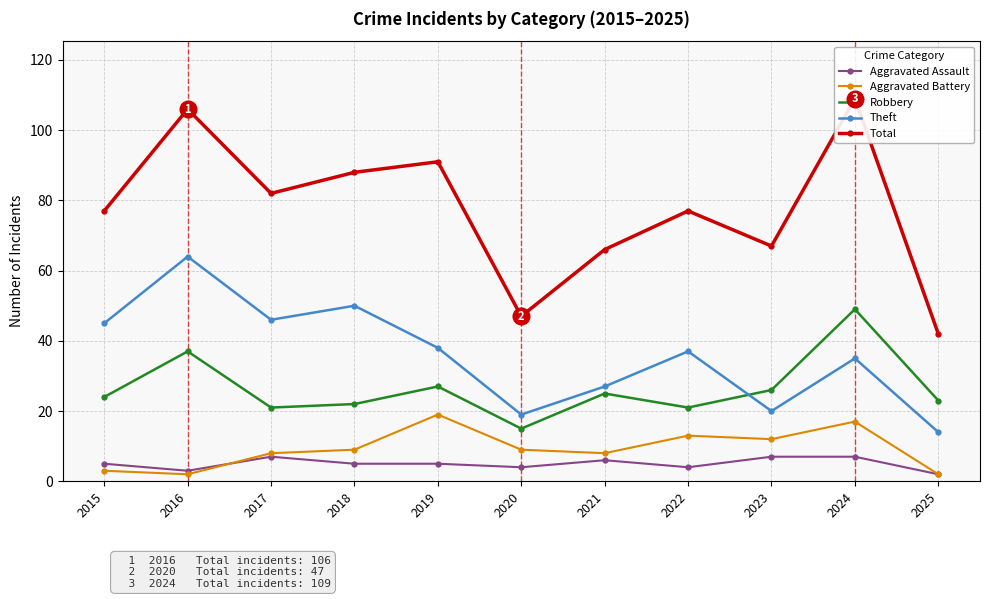

Reading left to right, transcribe all the data shown in this chart.

Aggravated Assault: 2015=5	2016=3	2017=7	2018=5	2019=5	2020=4	2021=6	2022=4	2023=7	2024=7	2025=2
Aggravated Battery: 2015=3	2016=2	2017=8	2018=9	2019=19	2020=9	2021=8	2022=13	2023=12	2024=17	2025=2
Robbery: 2015=24	2016=37	2017=21	2018=22	2019=27	2020=15	2021=25	2022=21	2023=26	2024=49	2025=23
Theft: 2015=45	2016=64	2017=46	2018=50	2019=38	2020=19	2021=27	2022=37	2023=20	2024=35	2025=14
Total: 2015=77	2016=106	2017=82	2018=88	2019=91	2020=47	2021=66	2022=77	2023=67	2024=109	2025=42